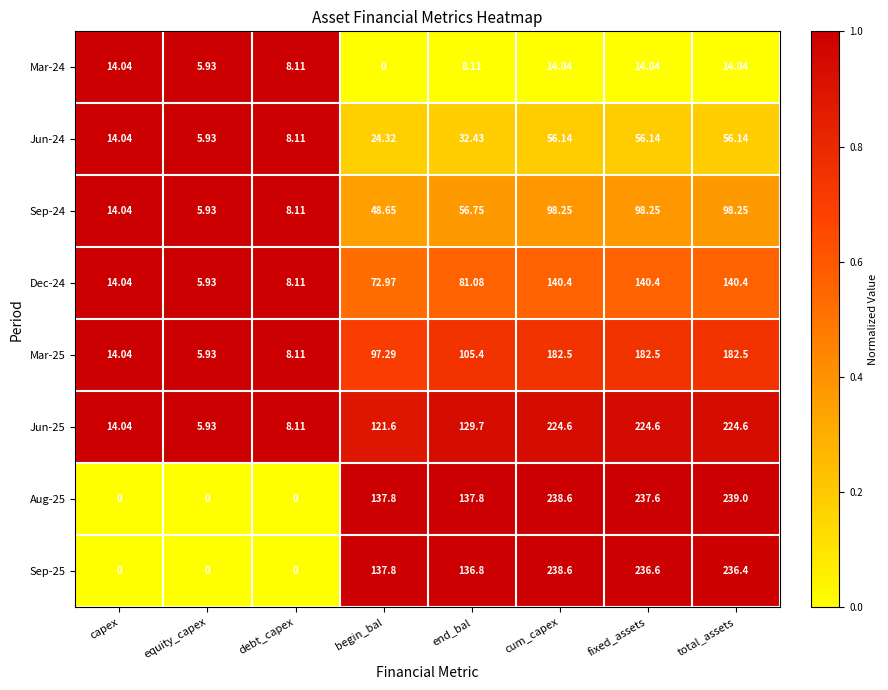

At which label does Aug-25 first exceed 137?

begin_bal